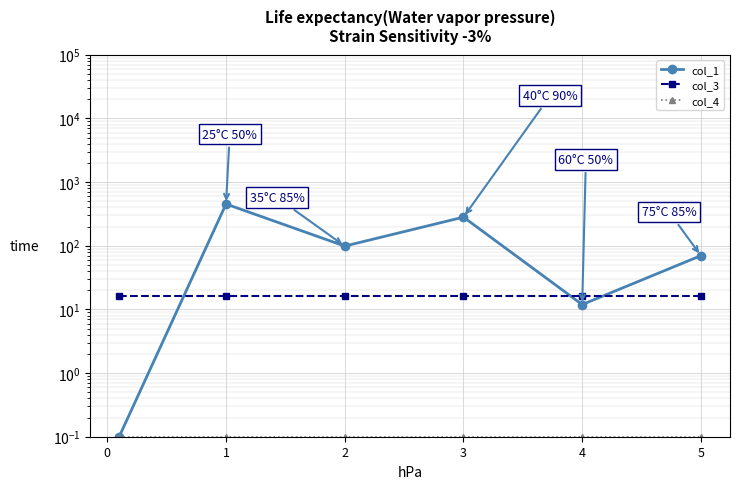

True or false: col_4 and col_1 cross at least once.

False